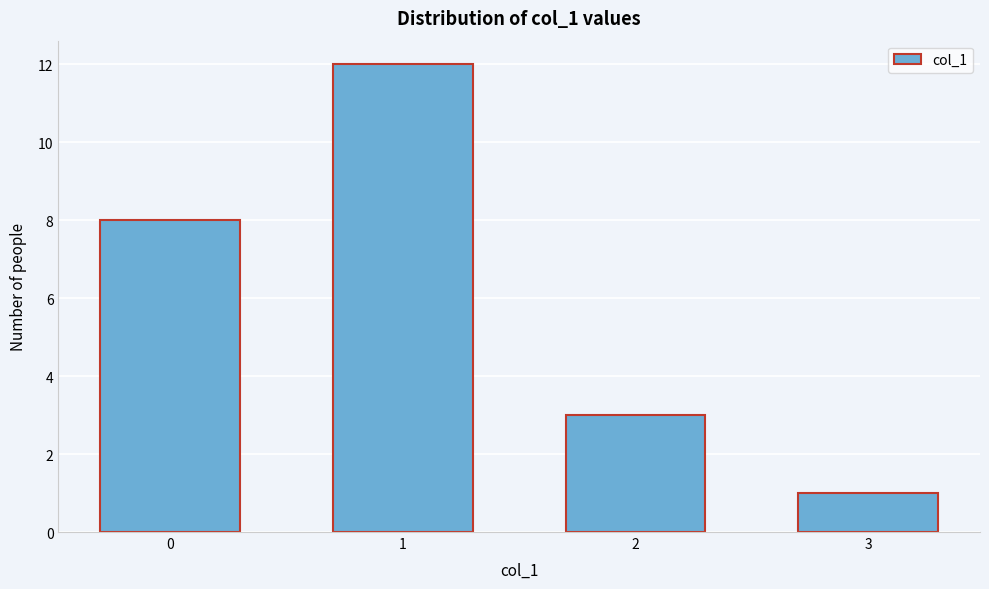

Reading left to right, transcribe all the data shown in this chart.

8	12	3	1